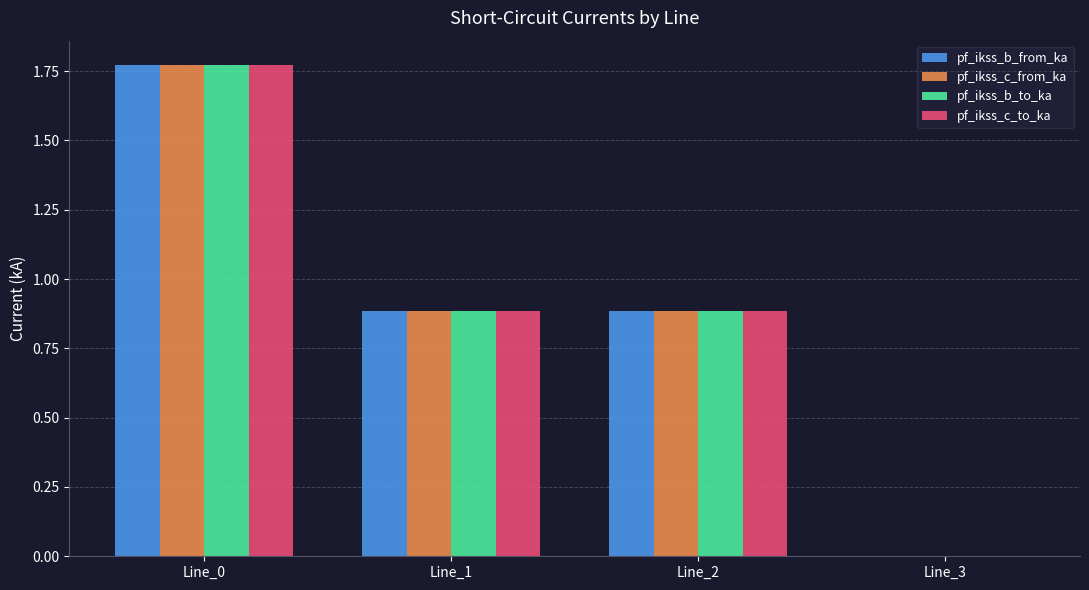

At which category is the sum across all series the highest?

Line_0